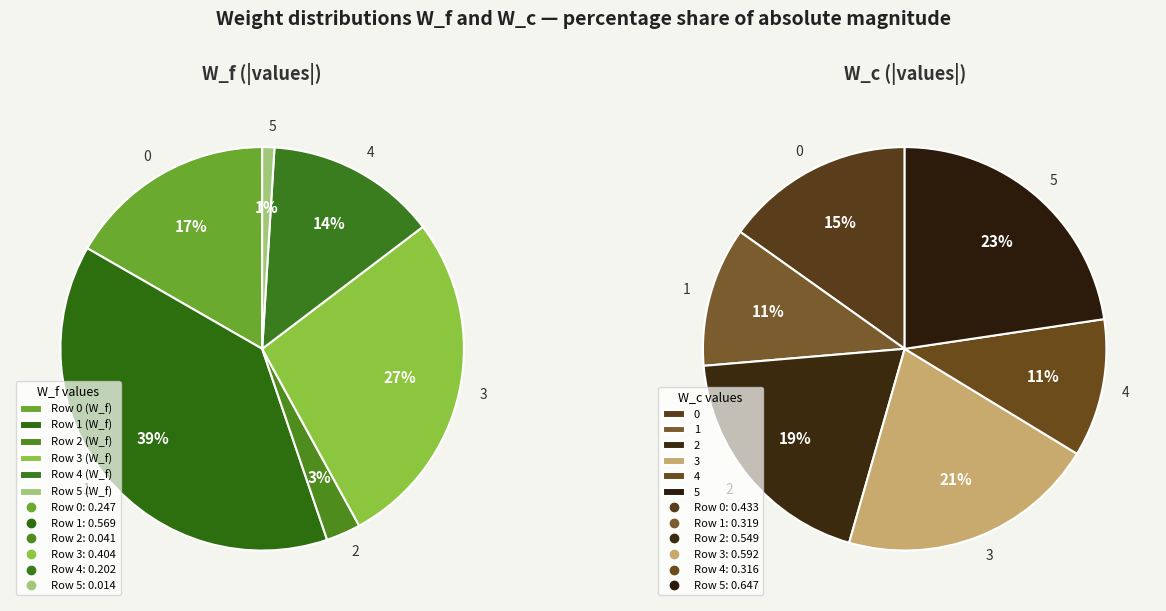

To the nearest percent, what is the difference between the 5 and 3 slice percentages?

2%